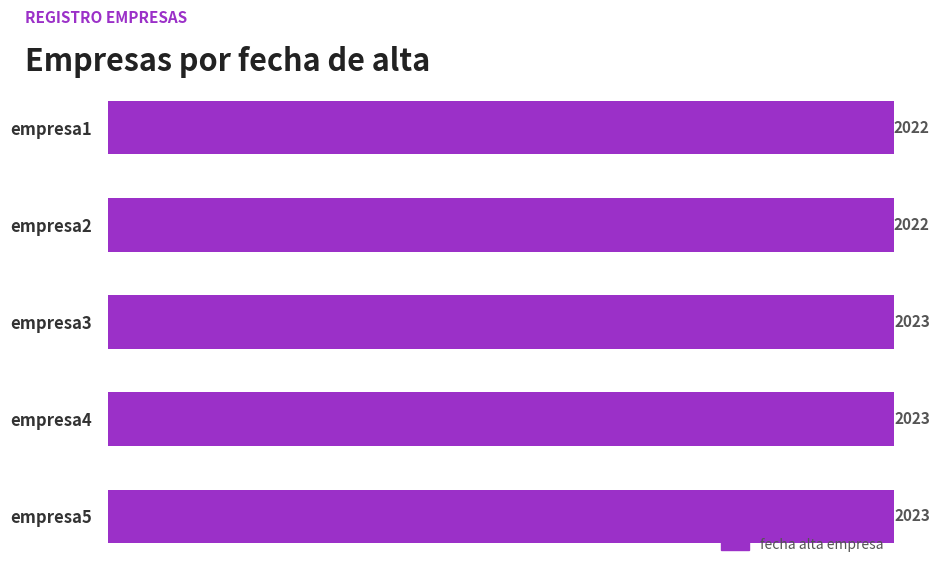

The chart shows a value of 1172 at empresa5. True or false?

False